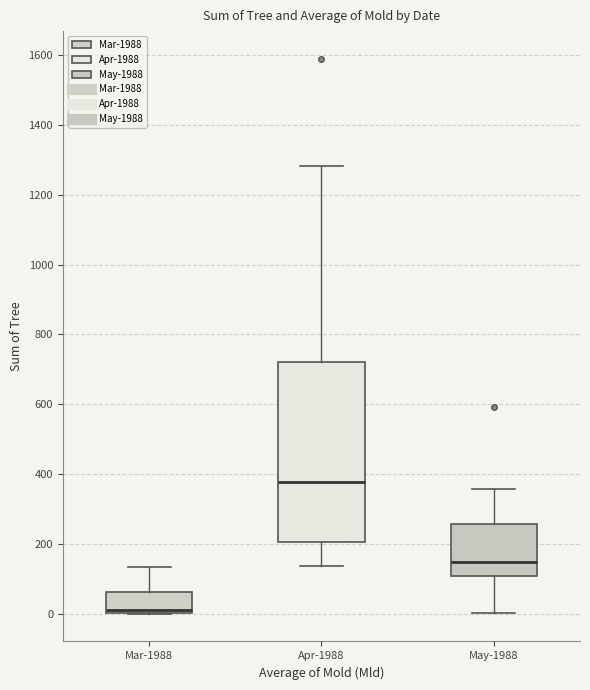

Which box is the tallest, from its lower edge to its upper edge?

Apr-1988